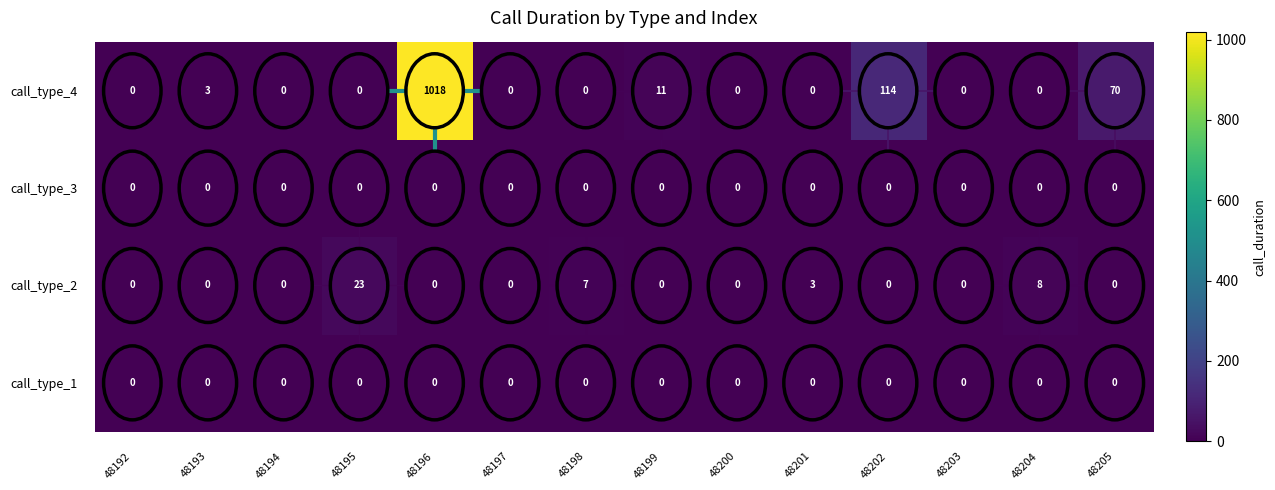

The value of call_type_2 at 48197 is 0. True or false?

True